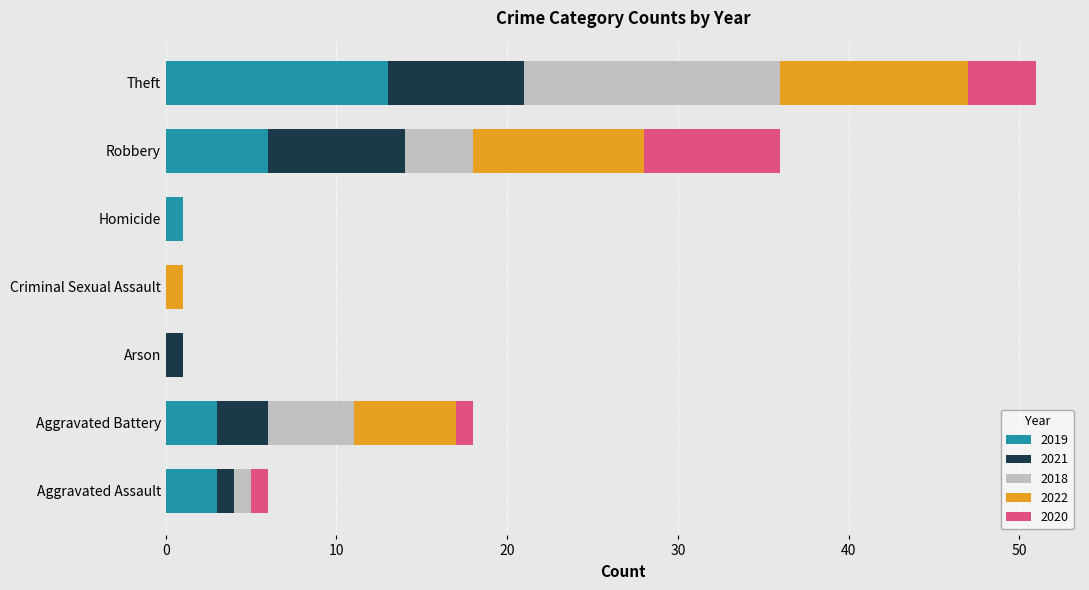

What is the sum of all 2019 values?

26